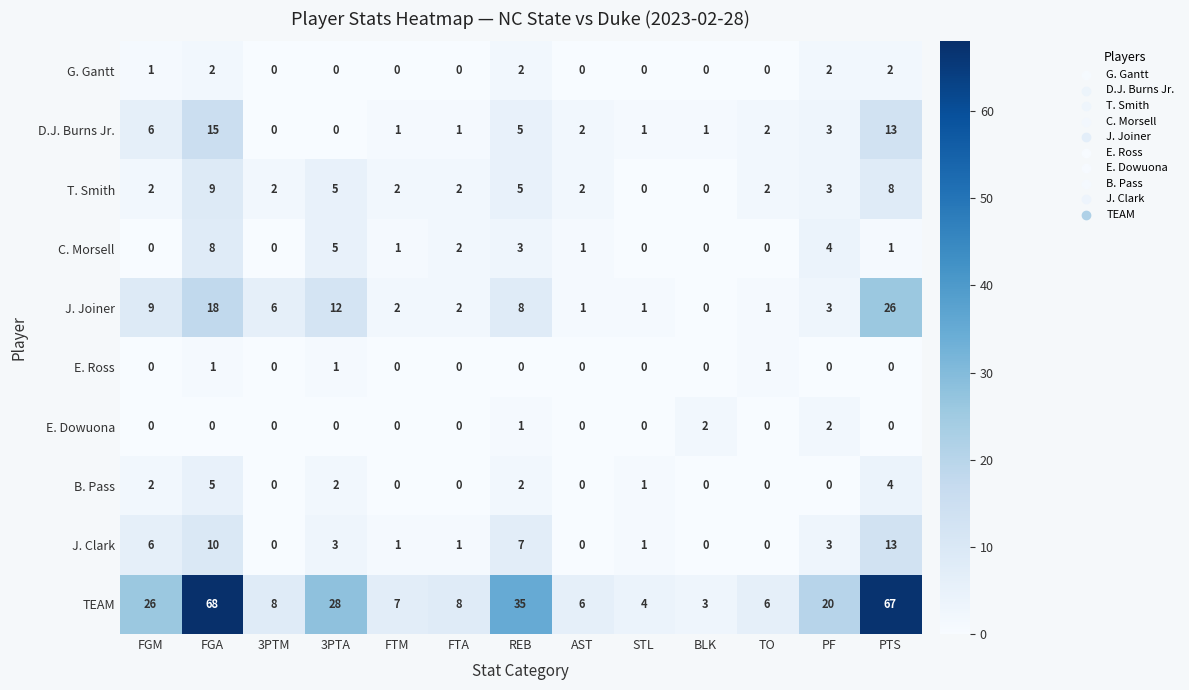

What is the spread (max minus min) of values at FTA?

8